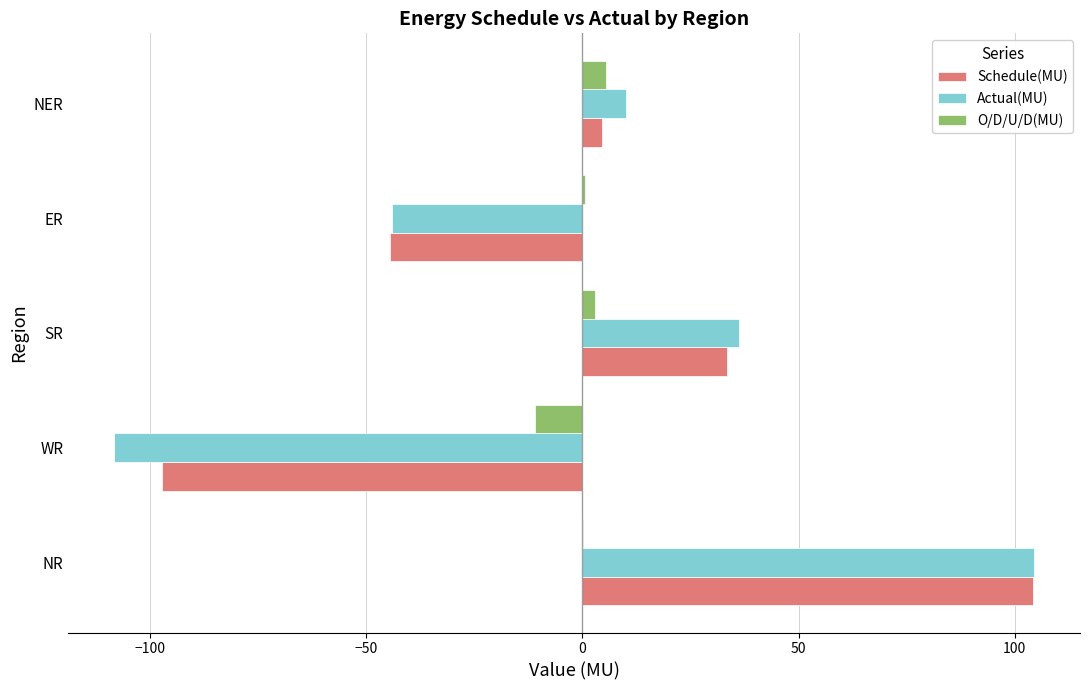

Between WR and NER, which series saw the biggest shift?

Actual(MU)